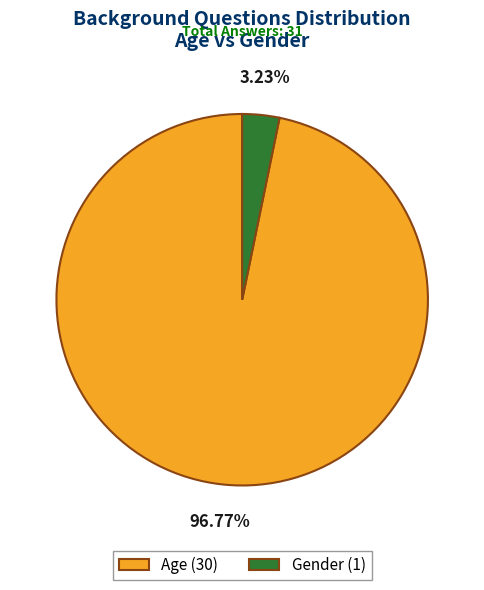

Combined, do Gender and Age account for over 50%?

Yes